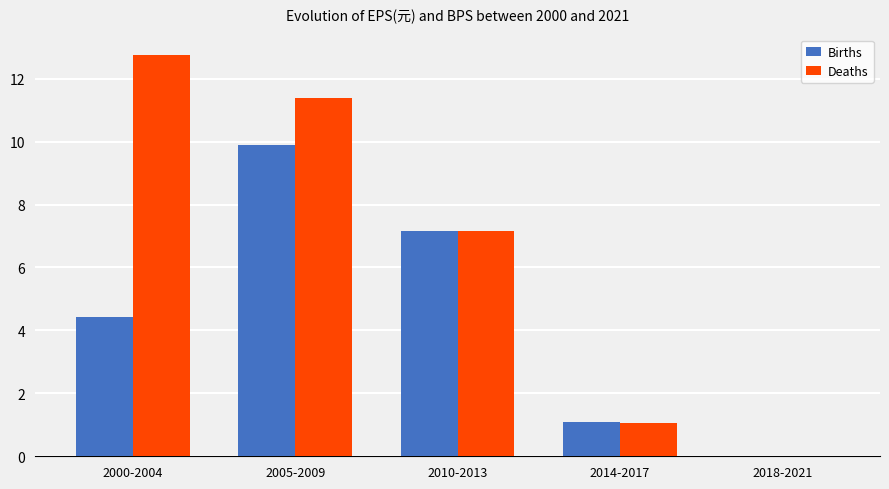

Which category has the highest value in the Deaths series?

2000-2004